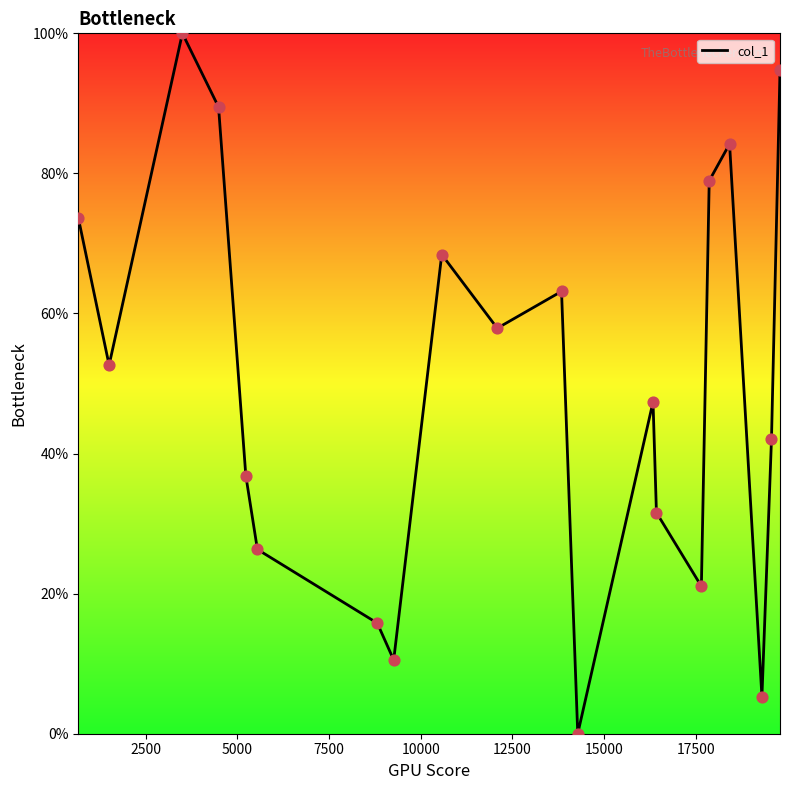

What is the greatest value displayed?

100.0